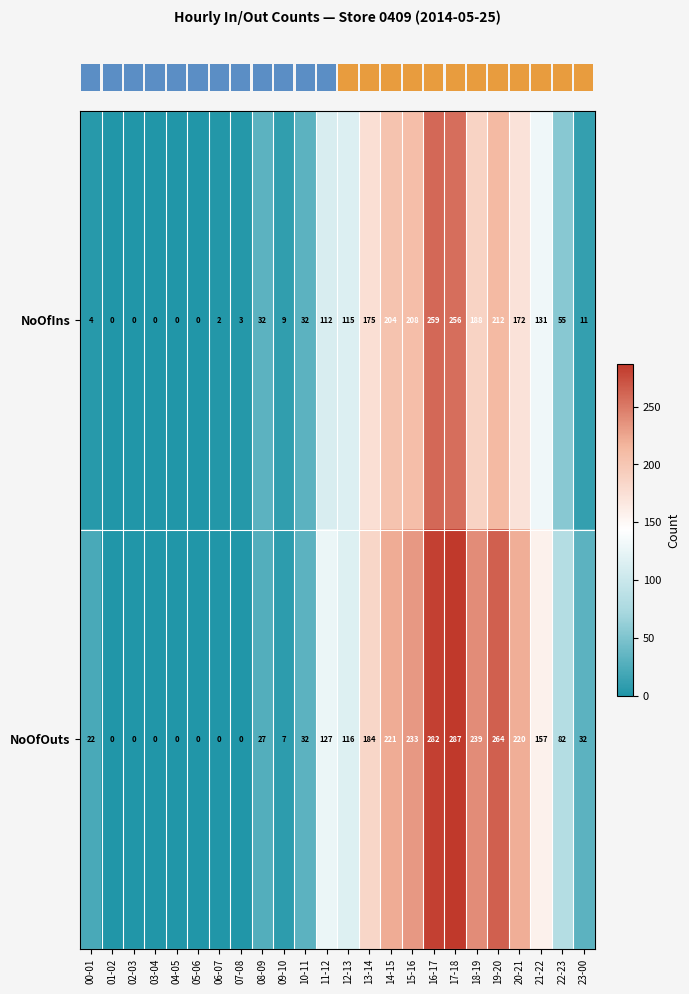

What is the highest value of the NoOfOuts series?

287